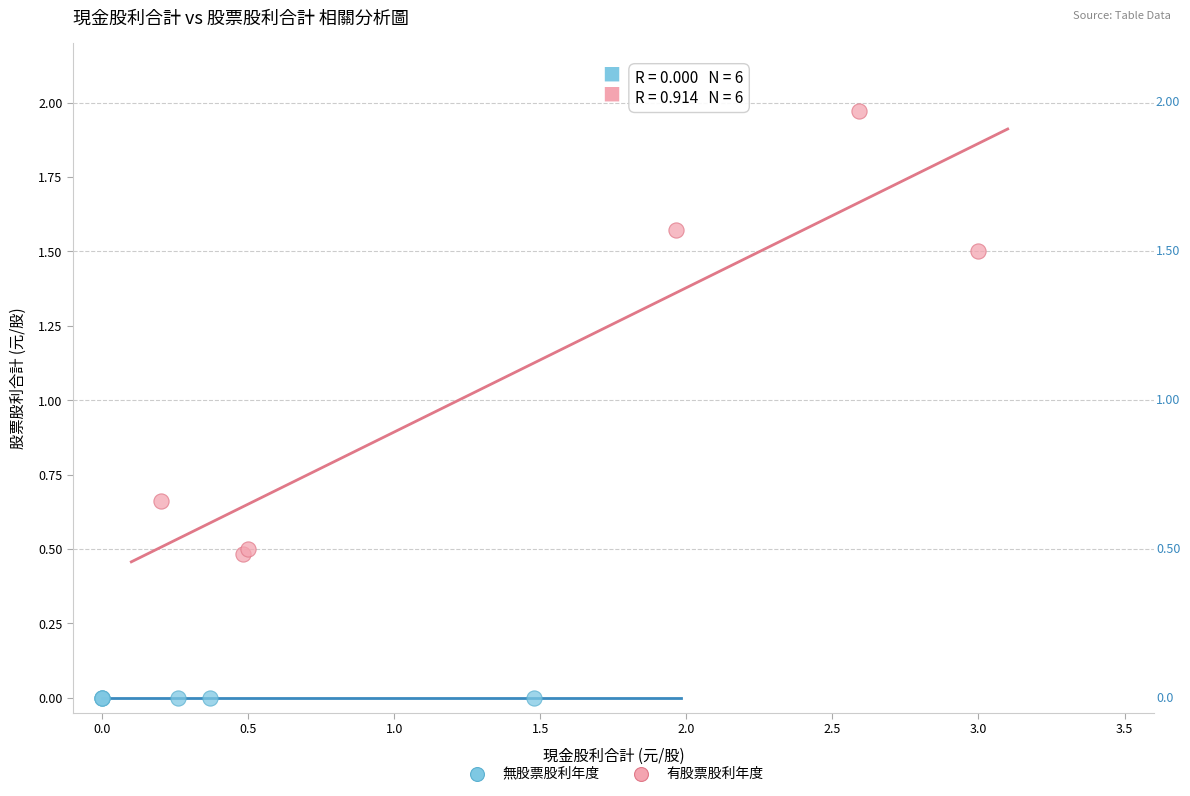

Which series contains the lowest Y value?

無股票股利年度